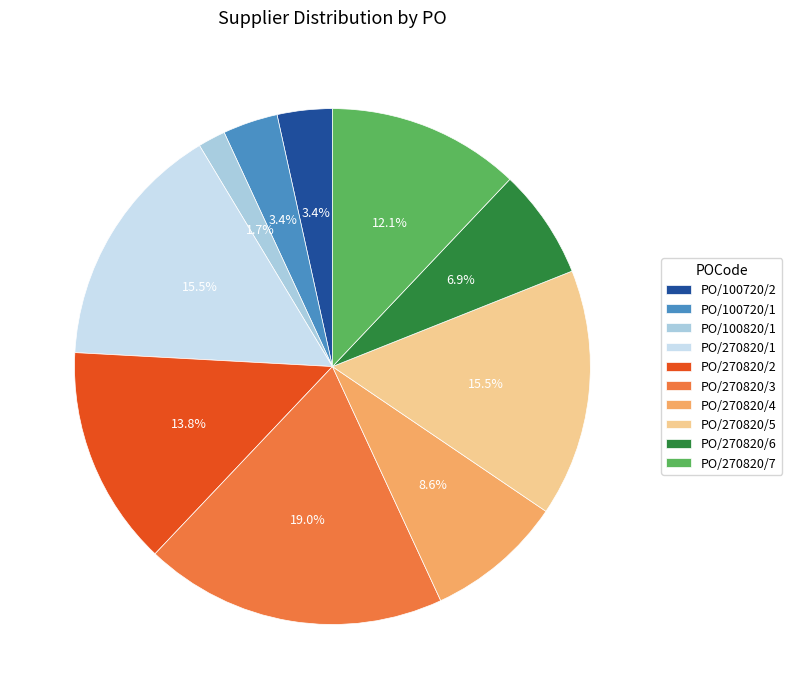

How many slices are in this pie chart?

10